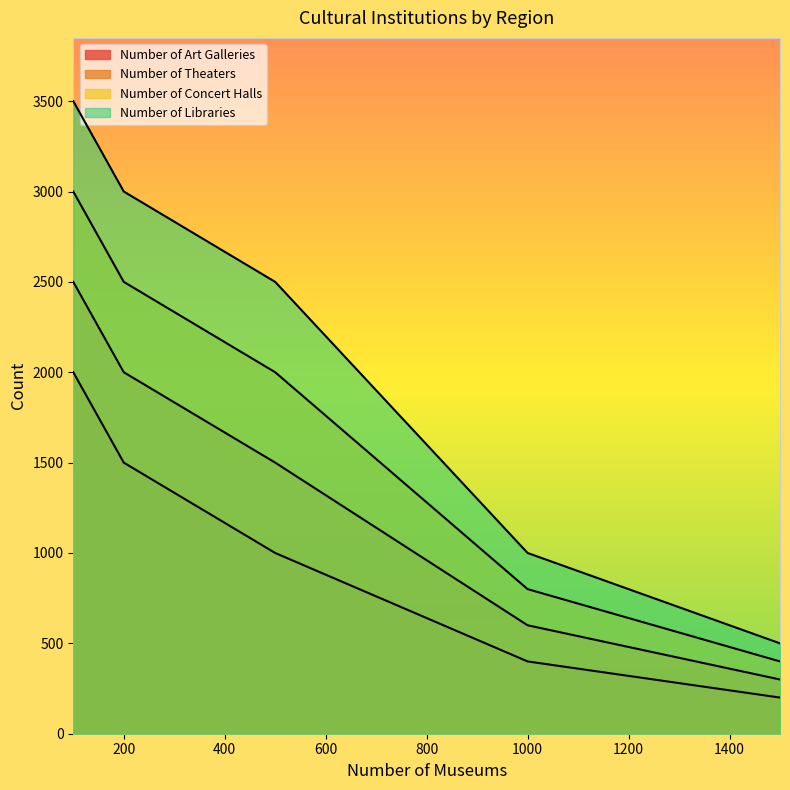

Reading left to right, list all the values displayed in this chart.

Number of Art Galleries: 2000	1500	1000	400	200
Number of Theaters: 2500	2000	1500	600	300
Number of Concert Halls: 3000	2500	2000	800	400
Number of Libraries: 3500	3000	2500	1000	500